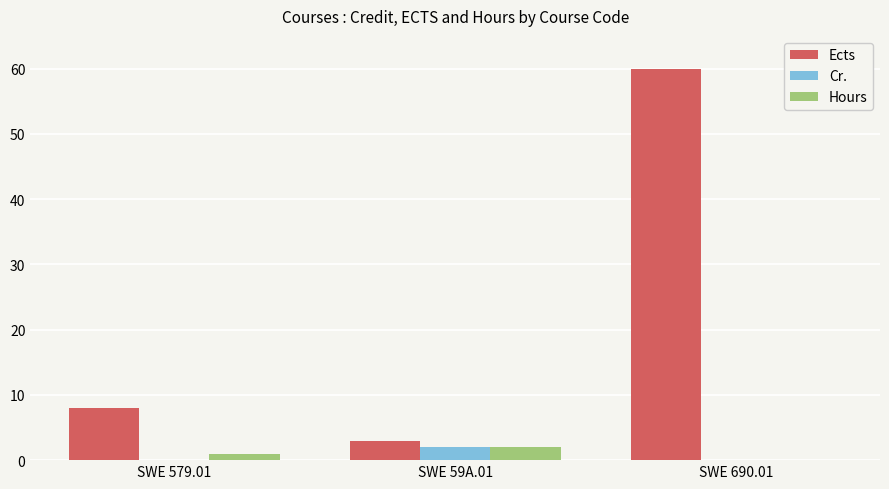

Which series has the largest total across all categories?

Ects